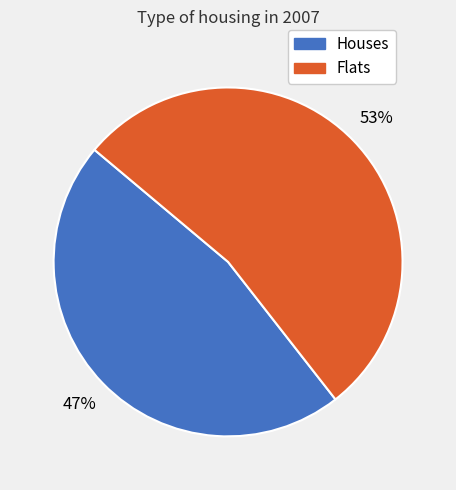

Is the sum of Houses and Flats greater than half?

Yes